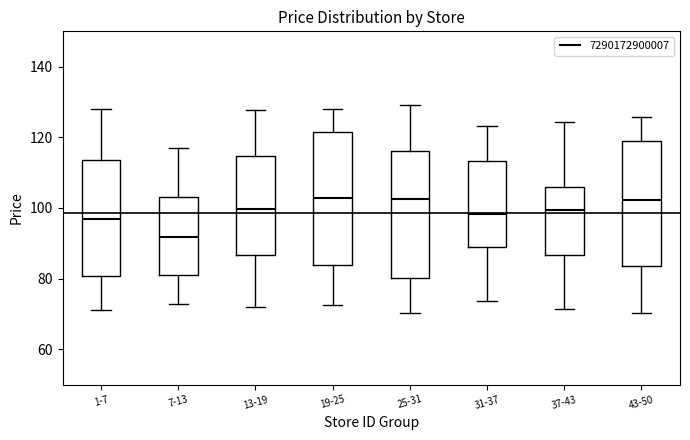

Where does the upper whisker of the box for 31-37 end on the y-axis? The values are not printed on the chart, so give them approximately, as read against the axis.

124